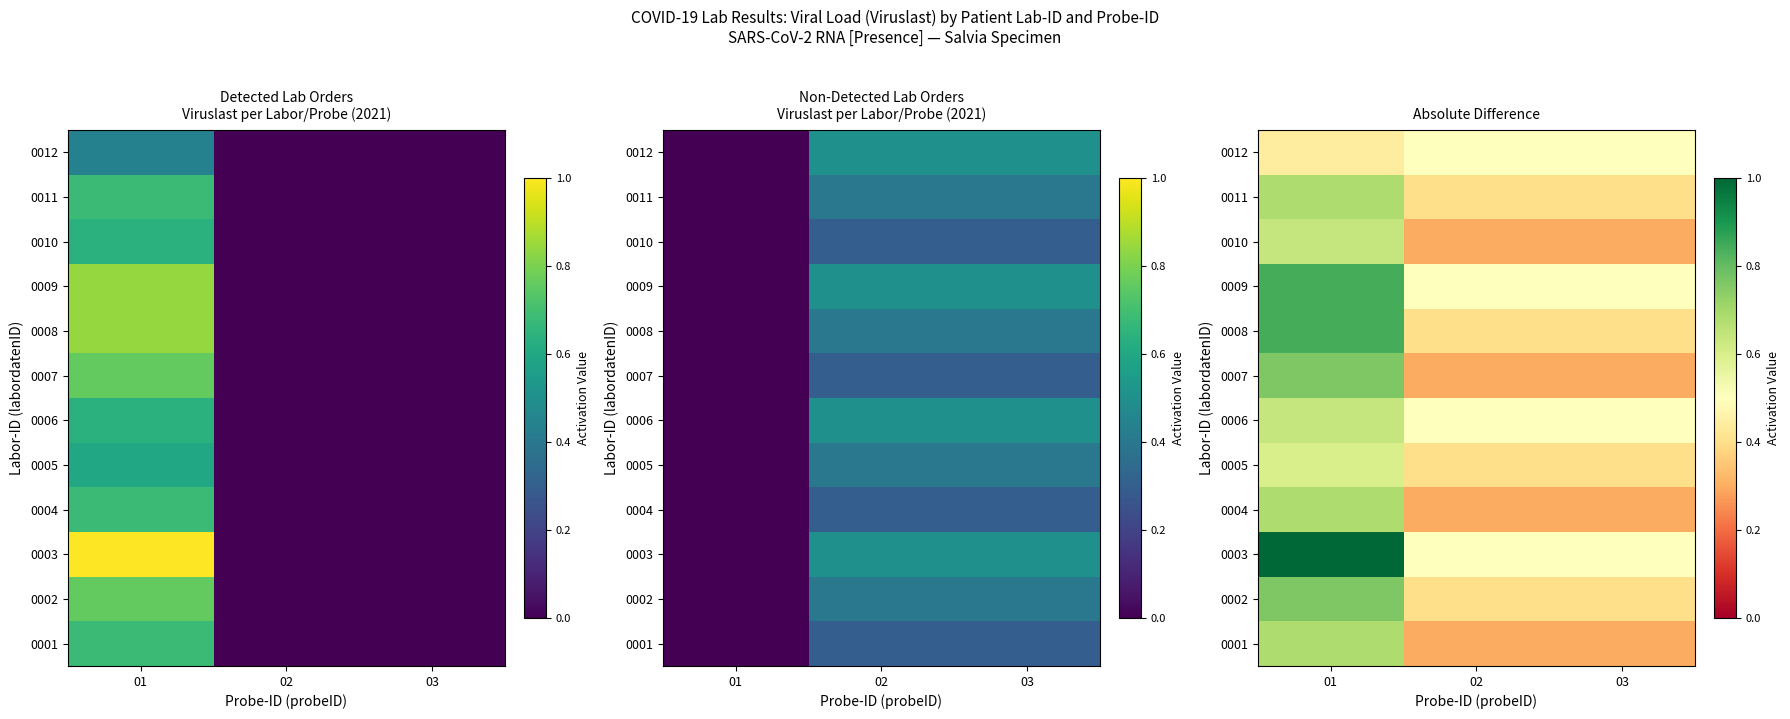

What is the total value across all series at 01?

8.6